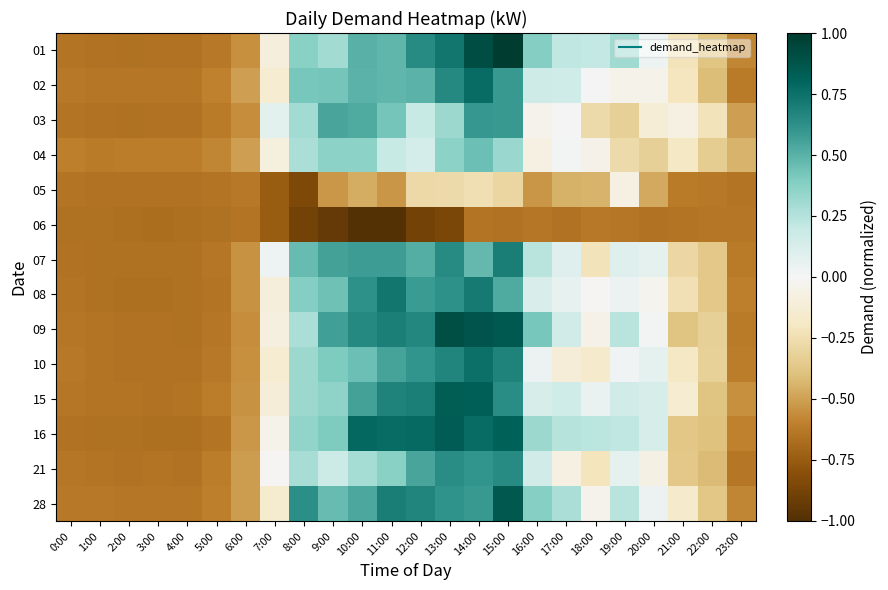

Rank the series at 9:00 from lowest to highest value.

06, 05, 21, 01, 15, 04, 16, 10, 02, 08, 28, 03, 07, 09